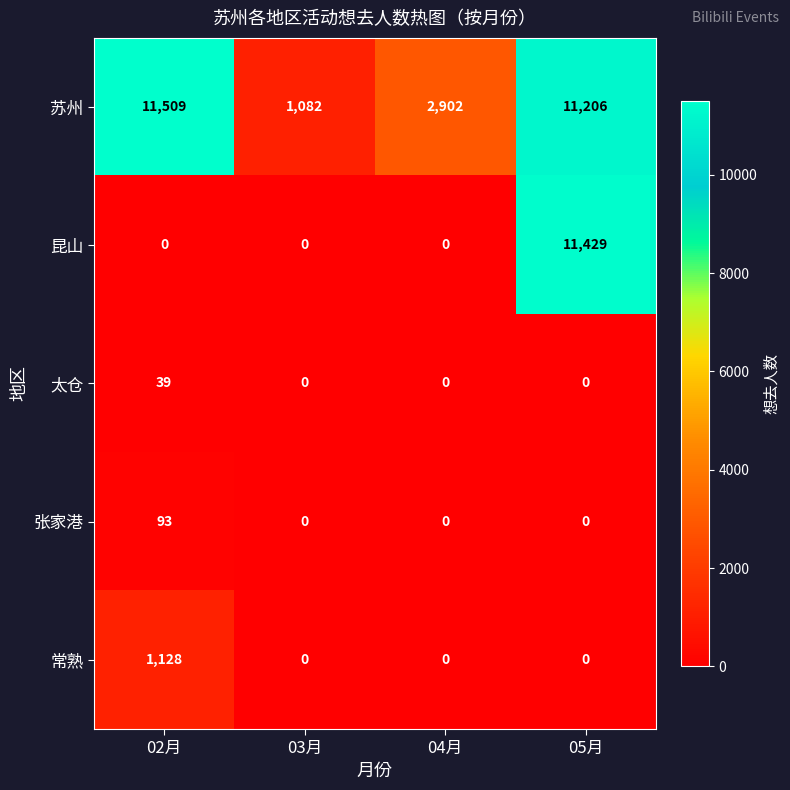

True or false: 太仓 has a value of 0 at 04月.

True